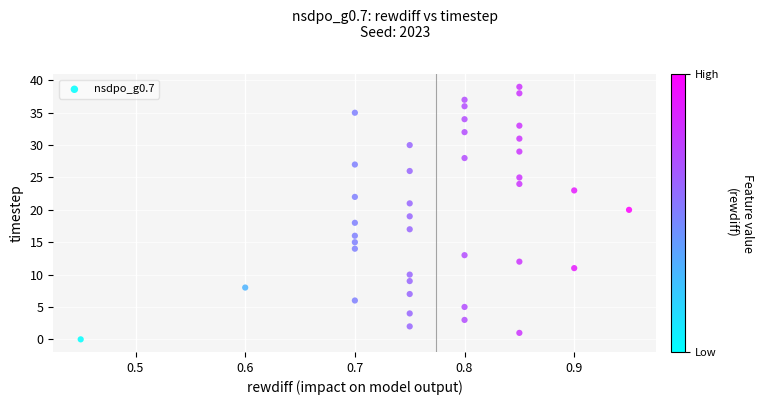

What is the range of Y values (max minus min)?

39